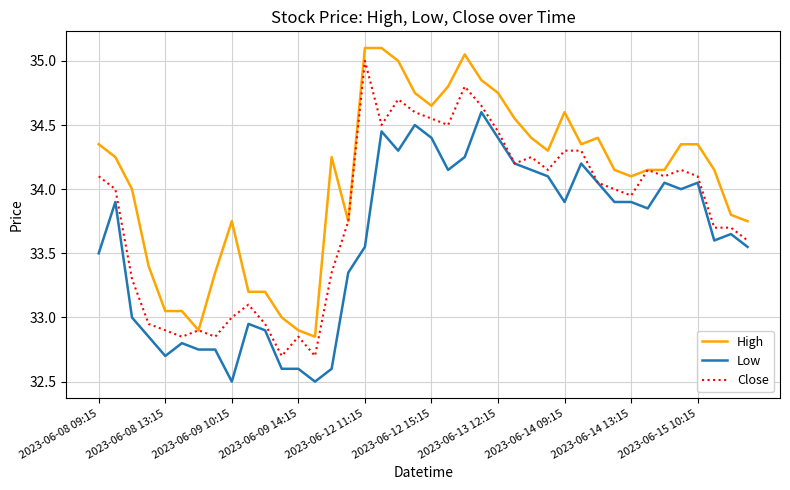

Which series has the largest total across all categories?

High